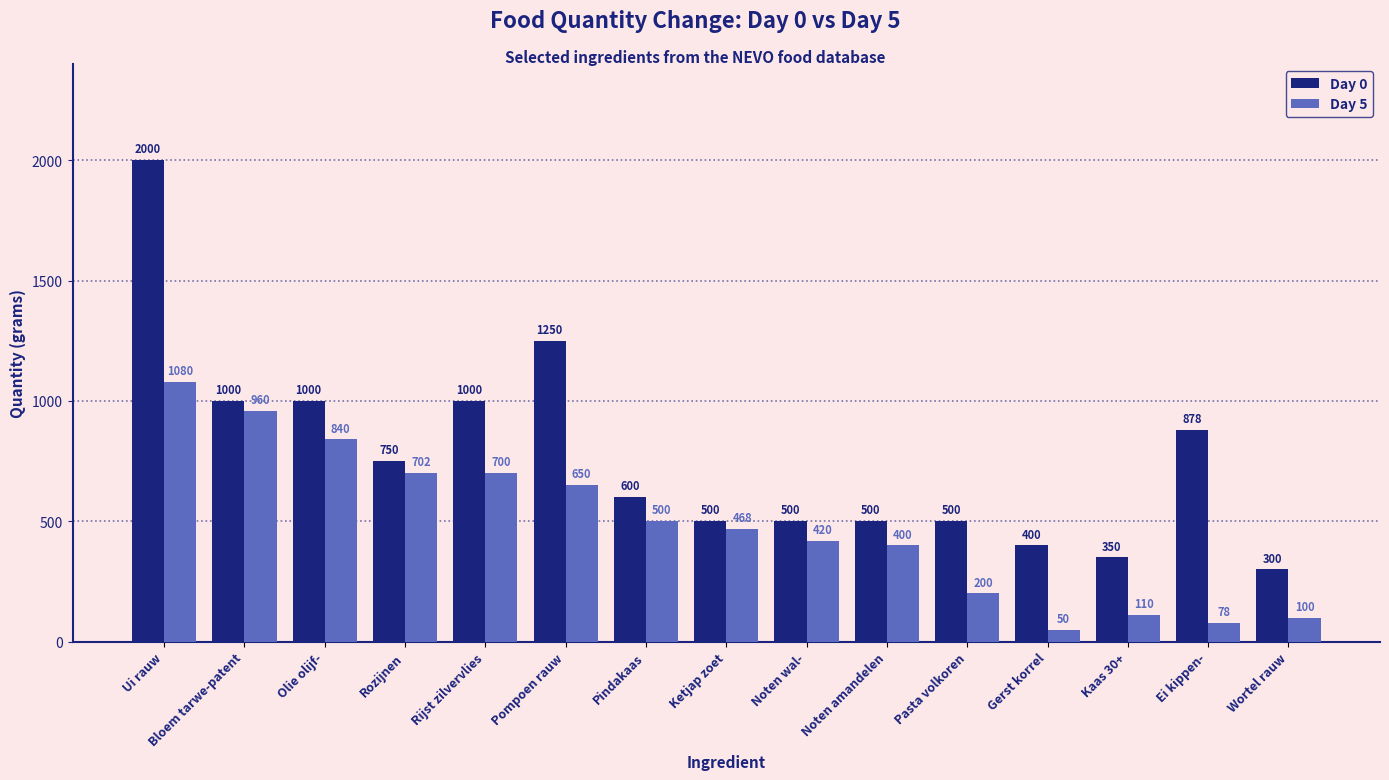

What is the difference between the highest and lowest values at Gerst korrel?

350